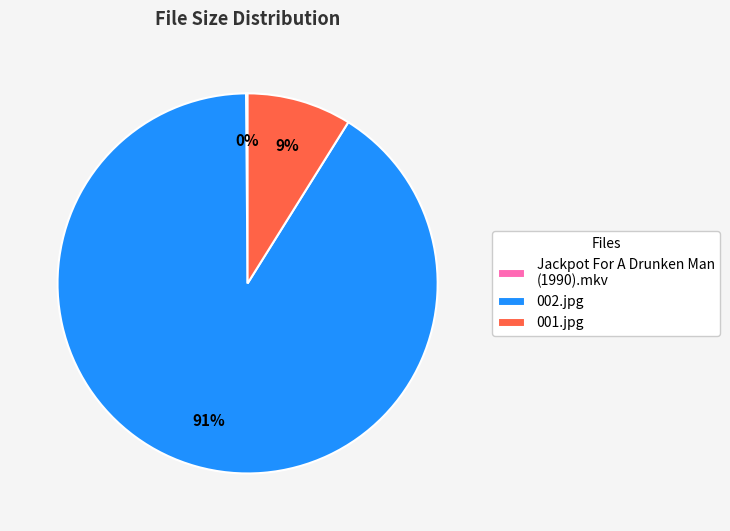

To the nearest percent, what is the difference between the largest and smallest slice percentages?

91%